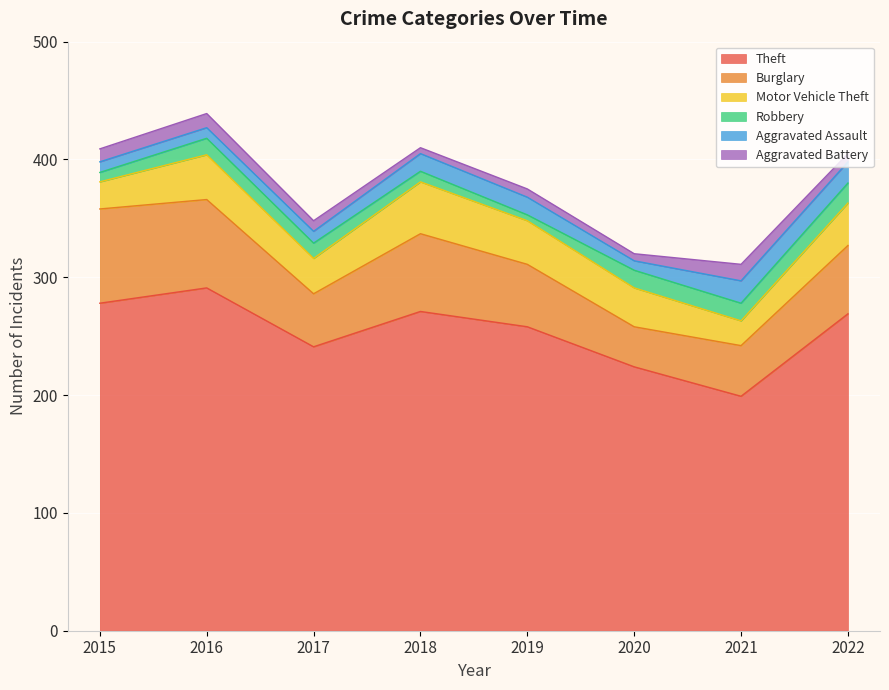

What is the maximum value shown in the chart?

291